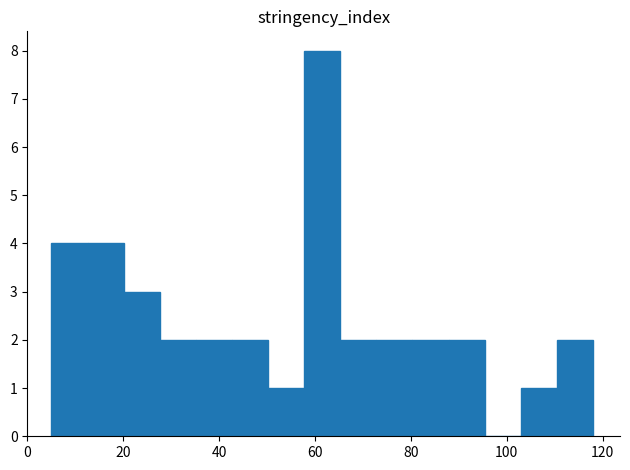

Around what value on the x-axis is the tallest bar? Give the approximate position of its centre, as read against the axis.

62